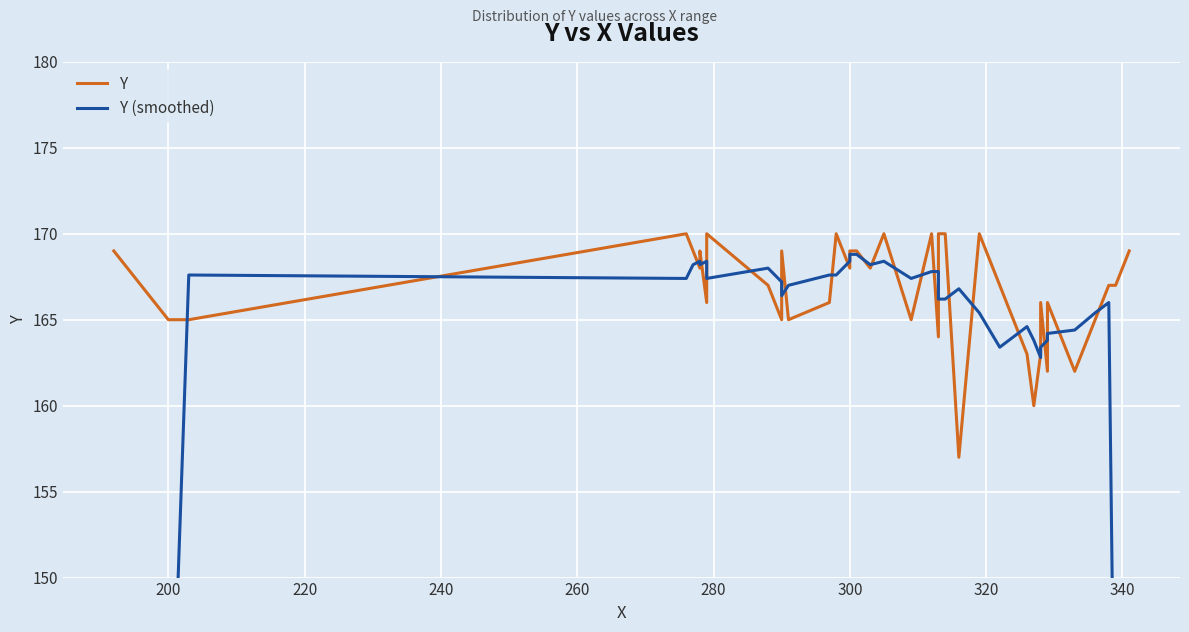

How many data points in Y (smoothed) are above 167?

20